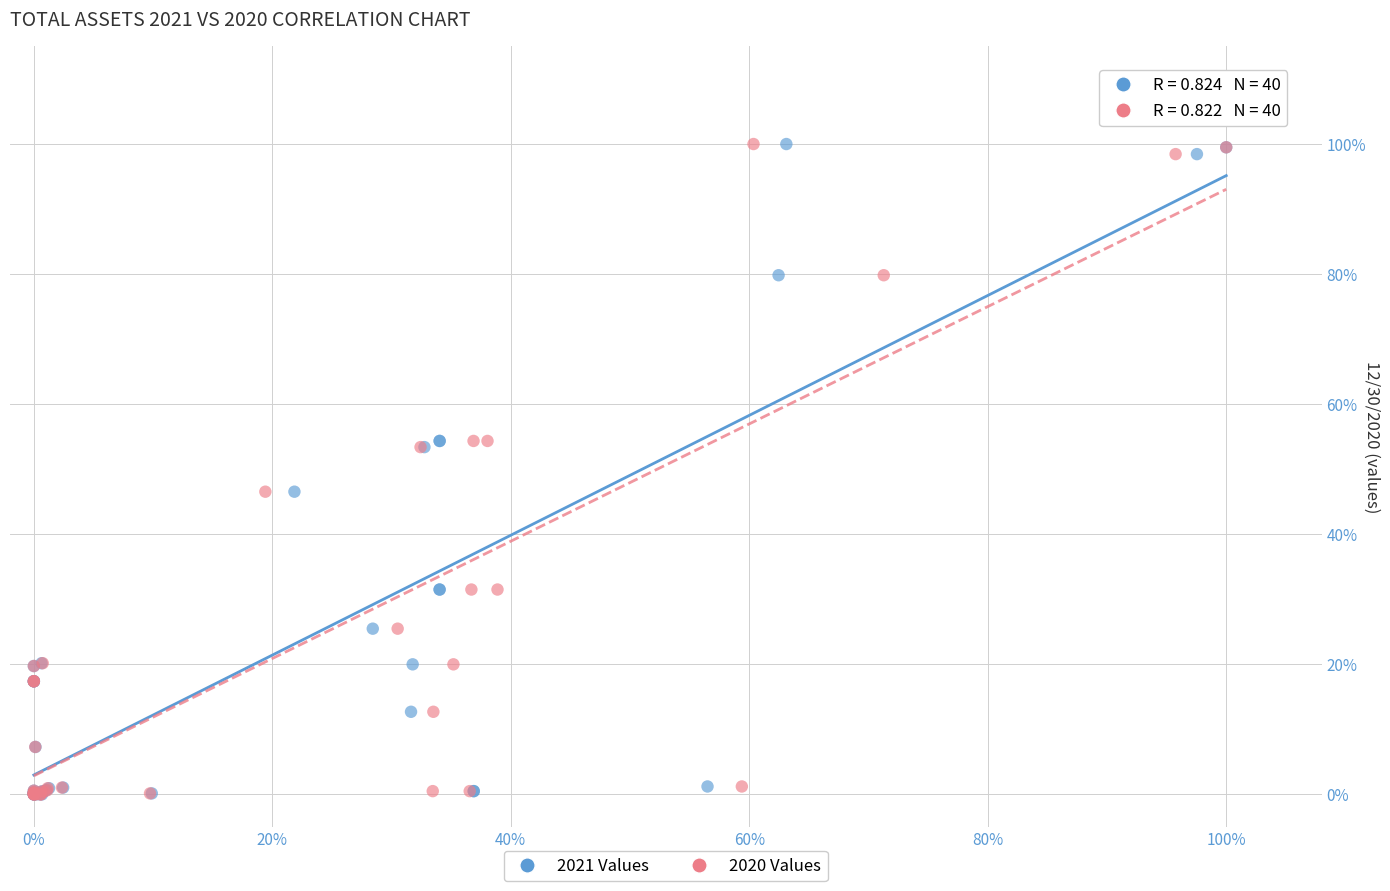

What are all the series names shown in the legend?

2021 Values, 2020 Values